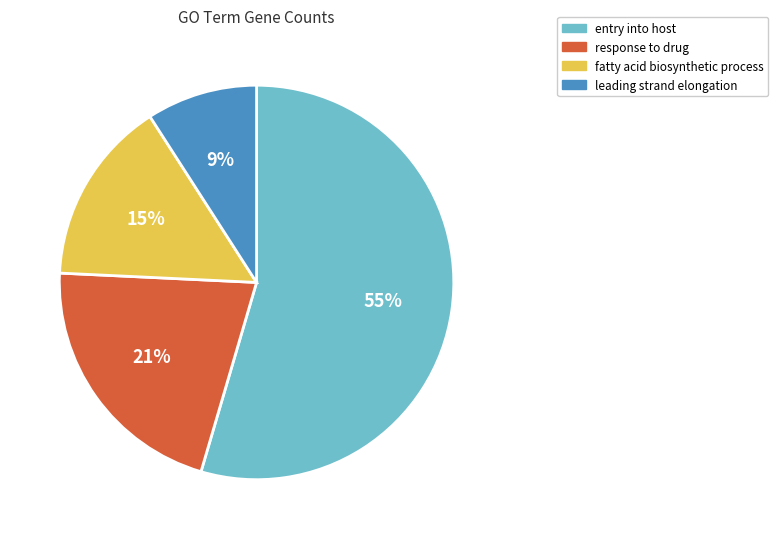

Is leading strand elongation the majority of the pie?

No